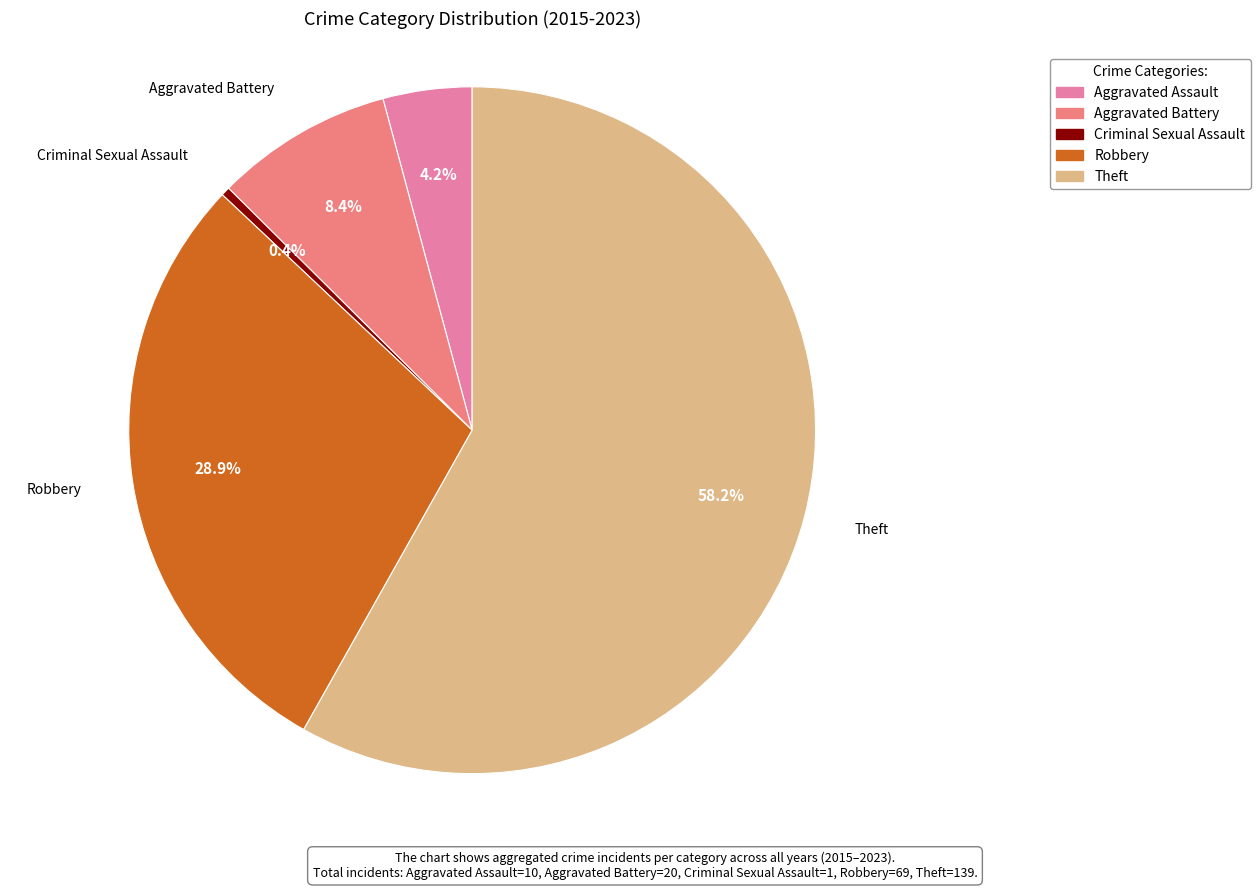

What is the ratio of the value at Robbery to the value at Theft?

0.5